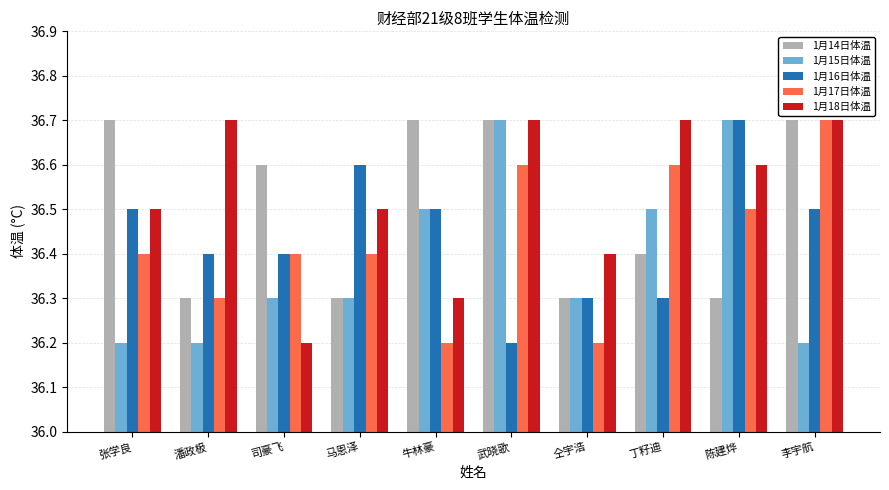

Is it true that 1月14日体温 equals 18.4 at 丁籽迪?

False